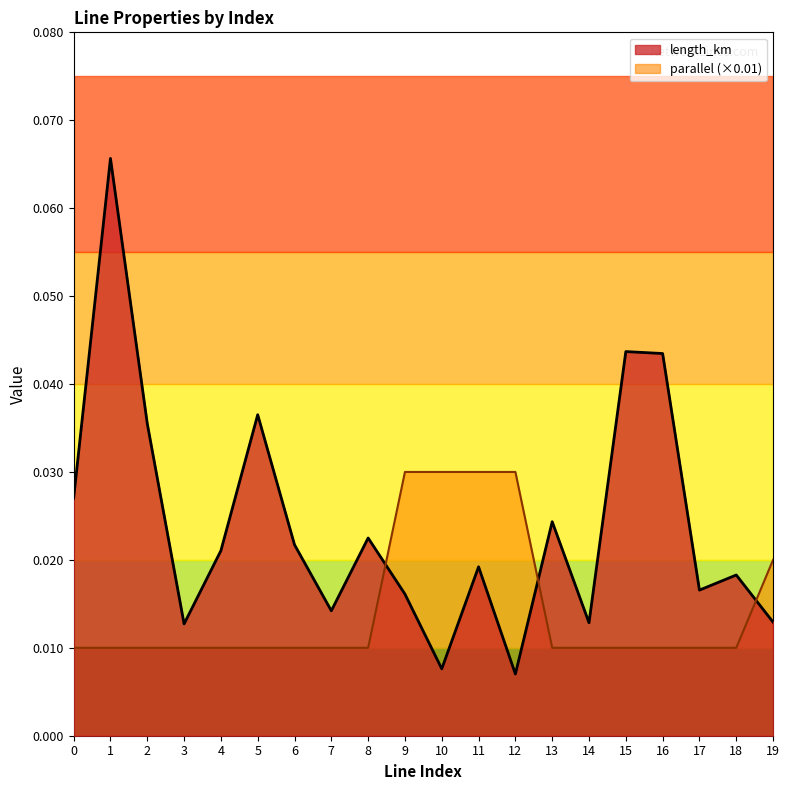

How many series are shown in this chart?

2